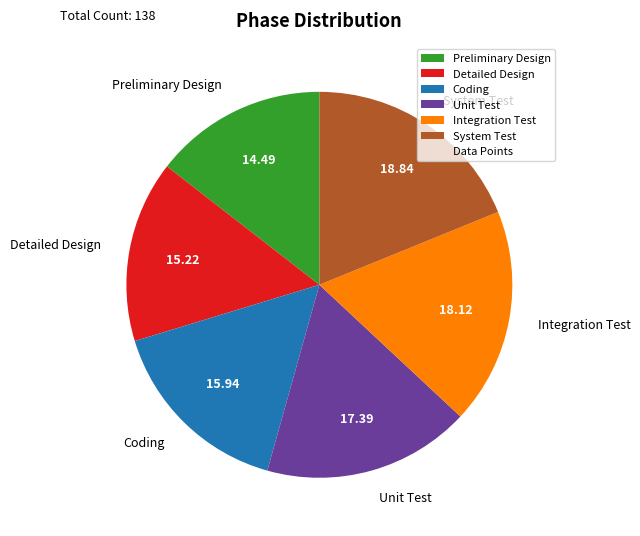

Which has a higher value, Detailed Design or Coding?

Coding